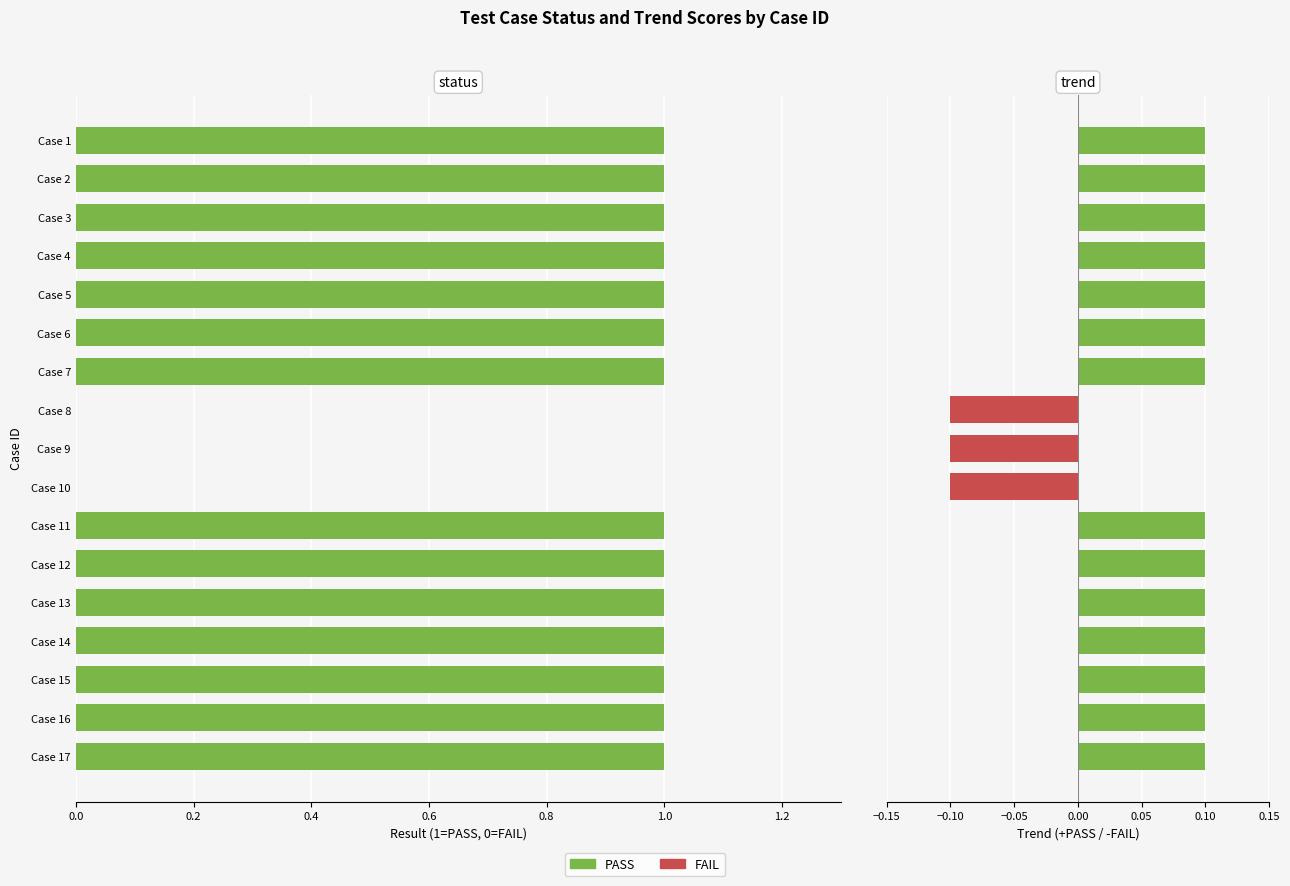

Is it true that trend equals 0.1 at Case 4?

False